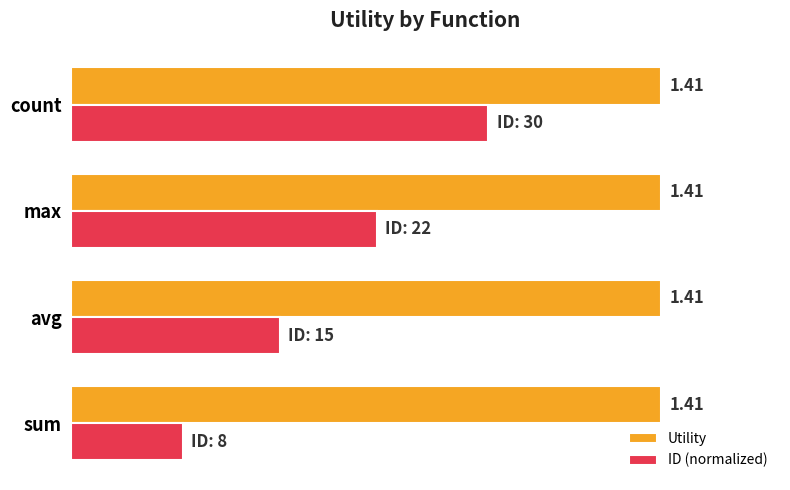

Rank the series by their average value, from lowest to highest.

ID (normalized), Utility